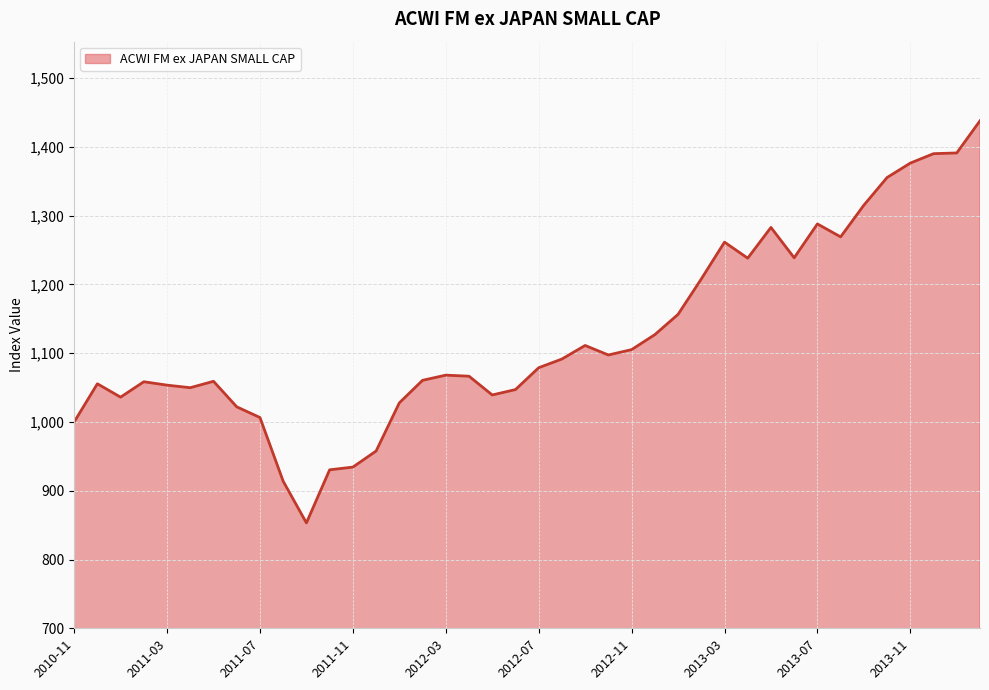

What is the greatest value displayed?

1437.9